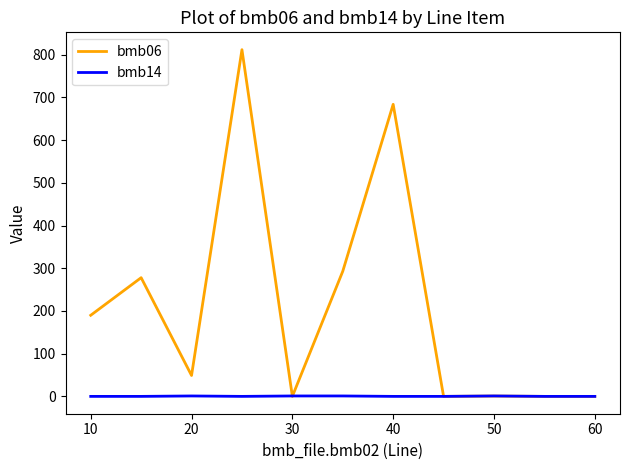

List the series in order of their overall mean, lowest first.

bmb14, bmb06